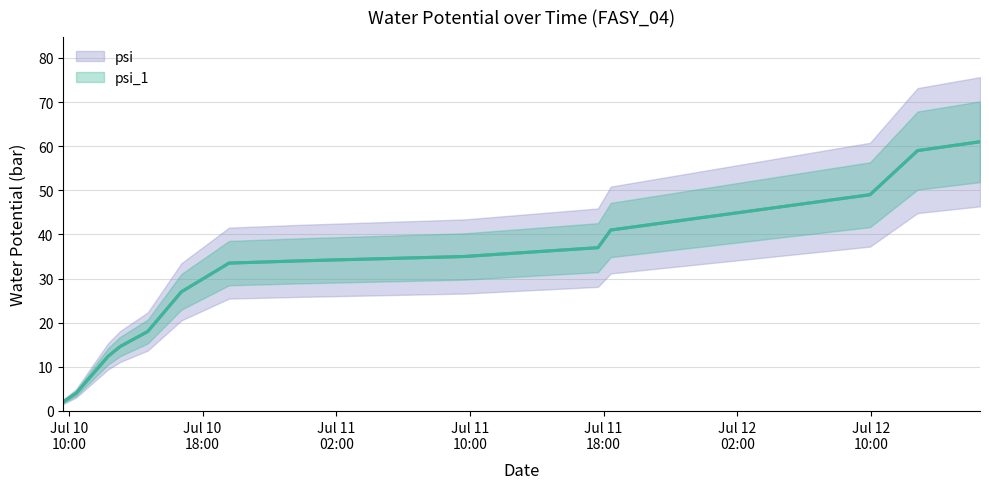

How many distinct data groups are displayed?

2